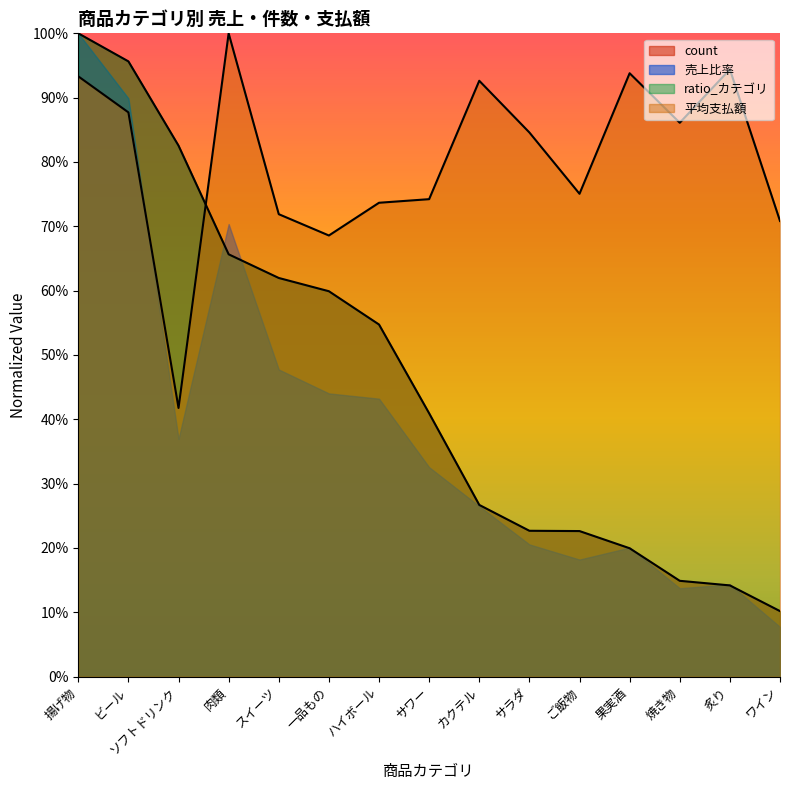

What is the label of the 5th point from the right?

ご飯物